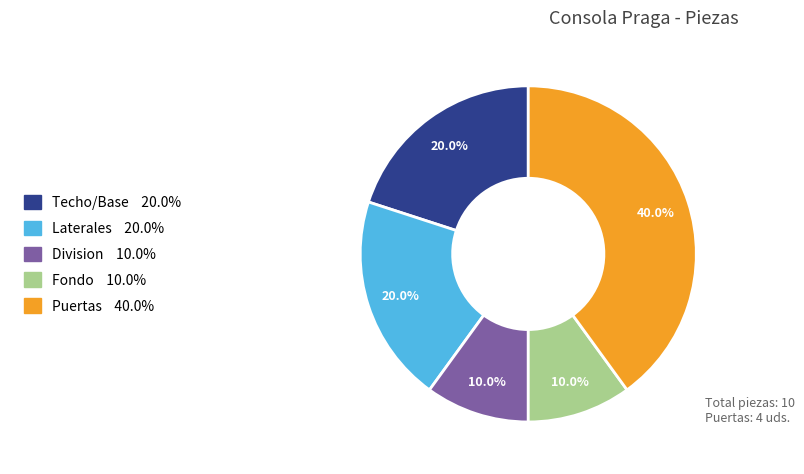

True or false: Puertas accounts for 33% of the total.

False